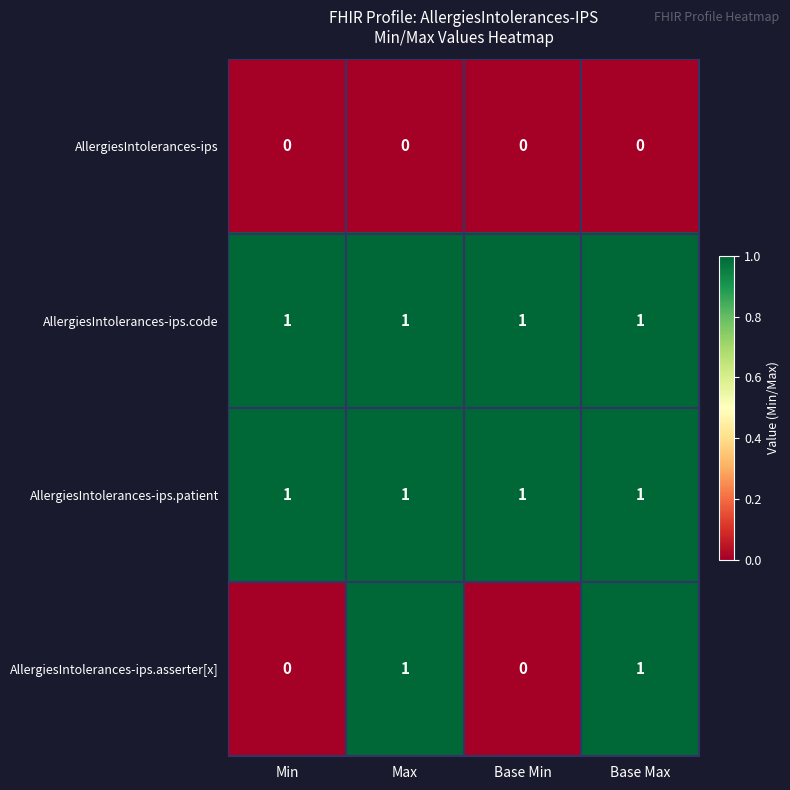

At how many categories does at least one series exceed 0?

4